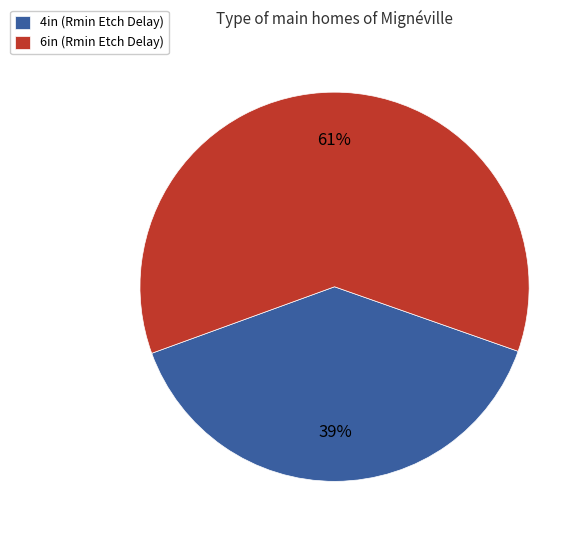

How many segments does this pie chart have?

2